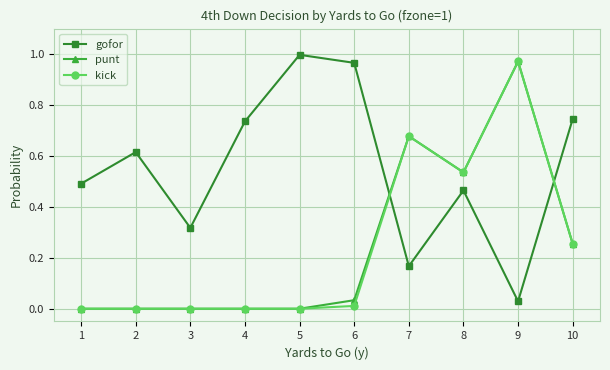

What is the spread (max minus min) of values at 8?

0.1